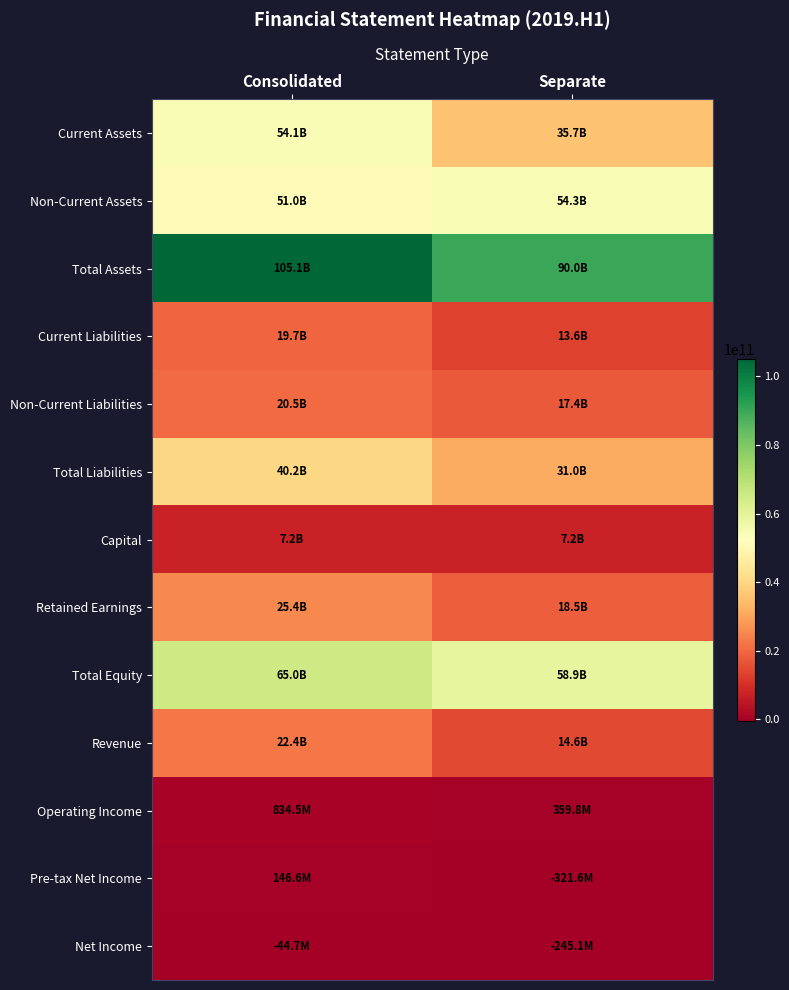

At which label does Revenue reach its peak?

Consolidated